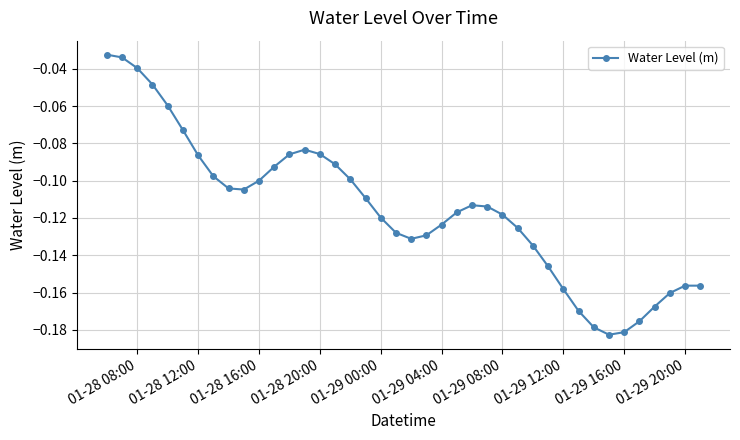

How many lines are shown in the chart?

1